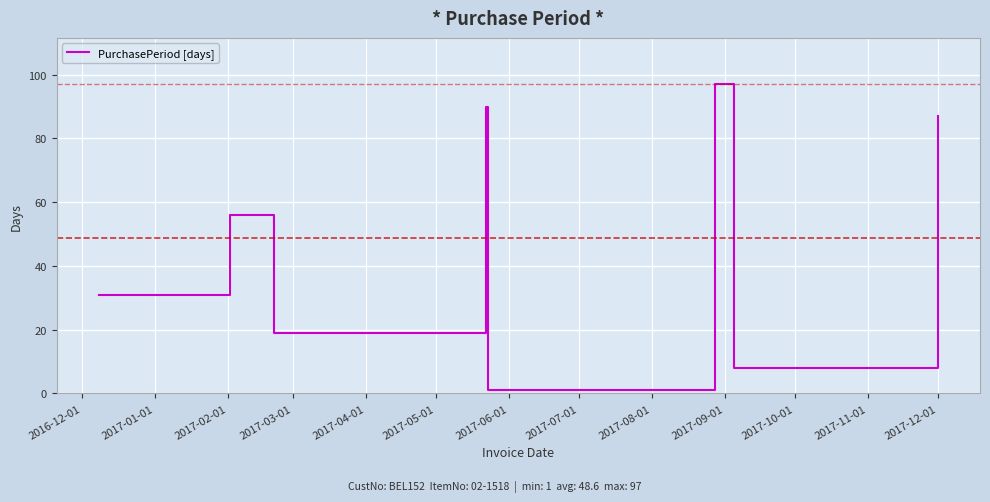

How many interior local peaks (higher than both neighbors) does the data have?

3